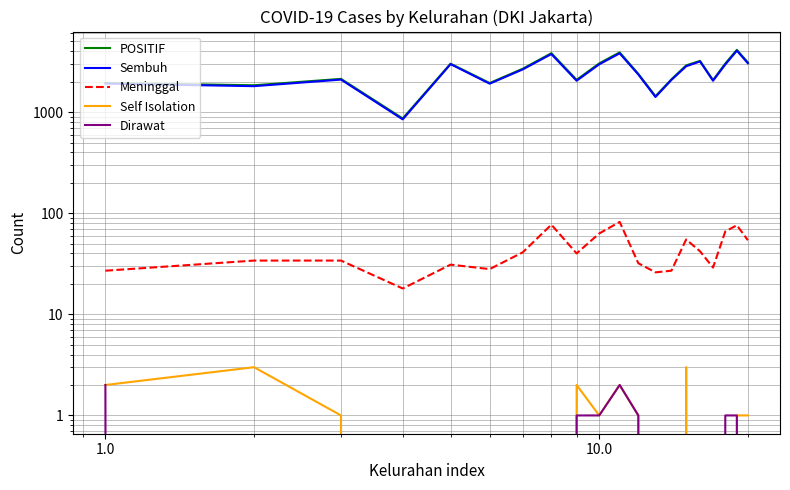

What are all the series names shown in the legend?

POSITIF, Sembuh, Meninggal, Self Isolation, Dirawat